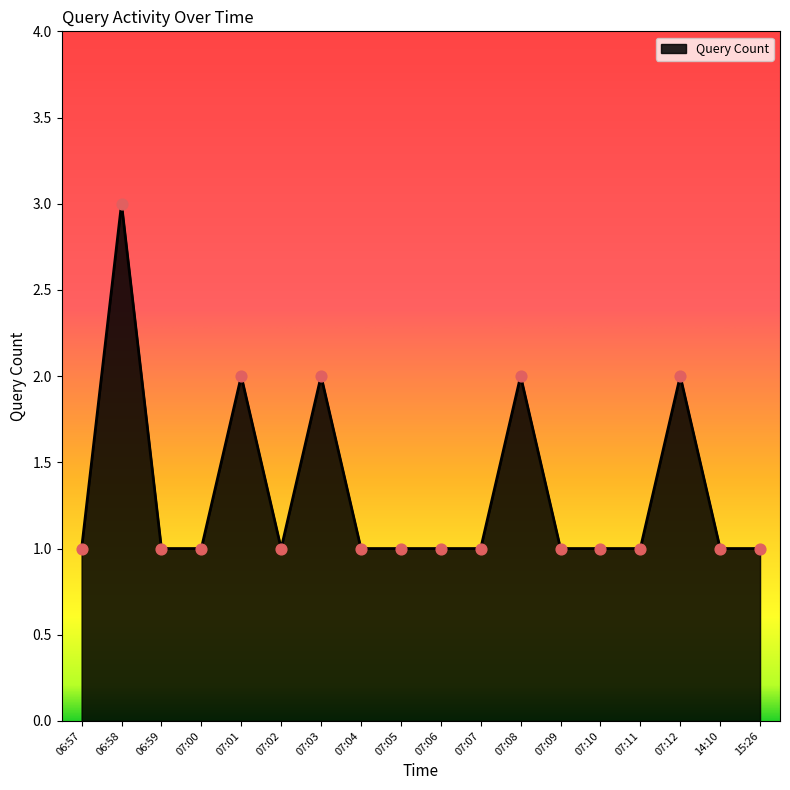

Approximately how many times larger is the value at 07:08 compared to 15:26?

2.0